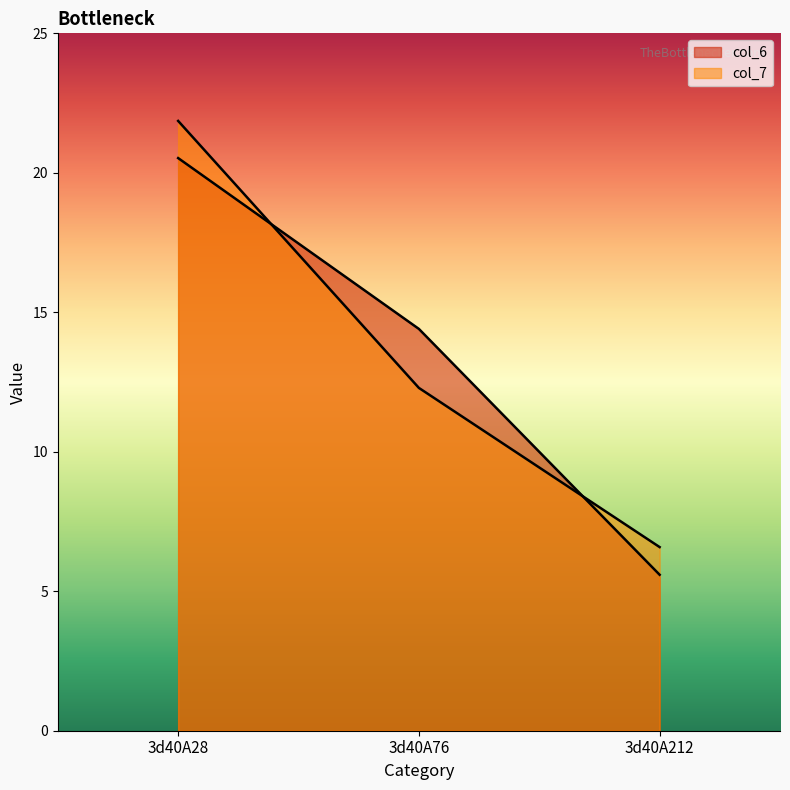

What is the average value of the col_6 series?

13.5